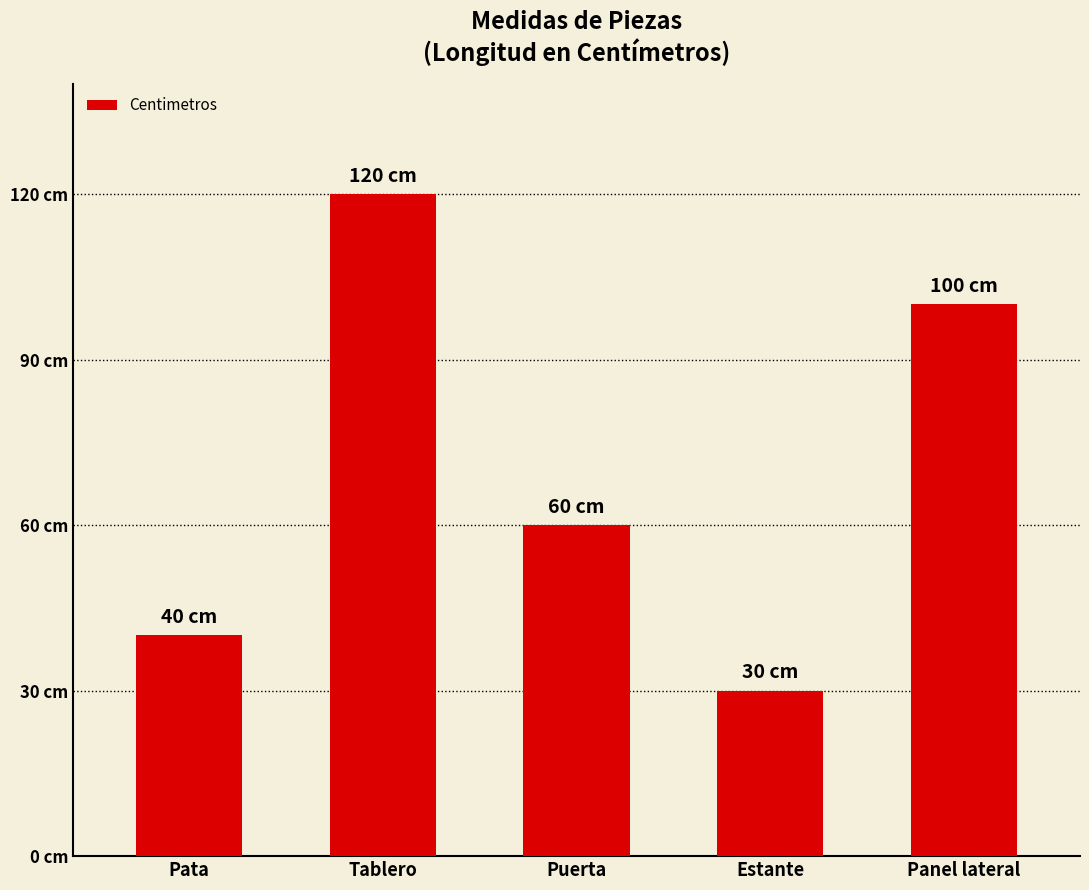

Are the bars horizontal?

No